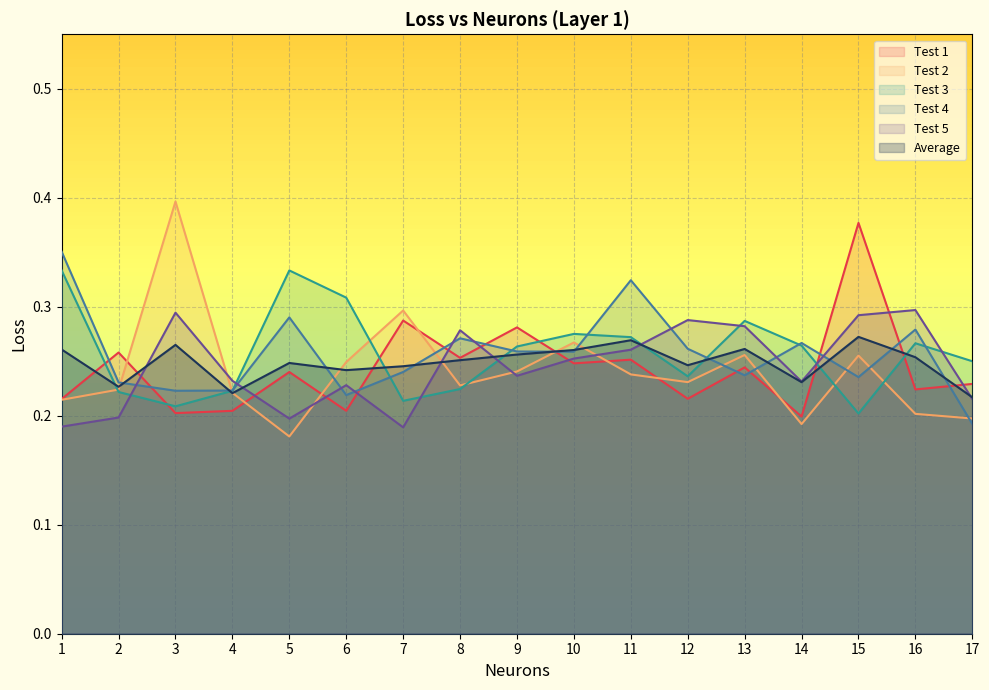

True or false: Test 5 and Test 2 cross at least once.

True